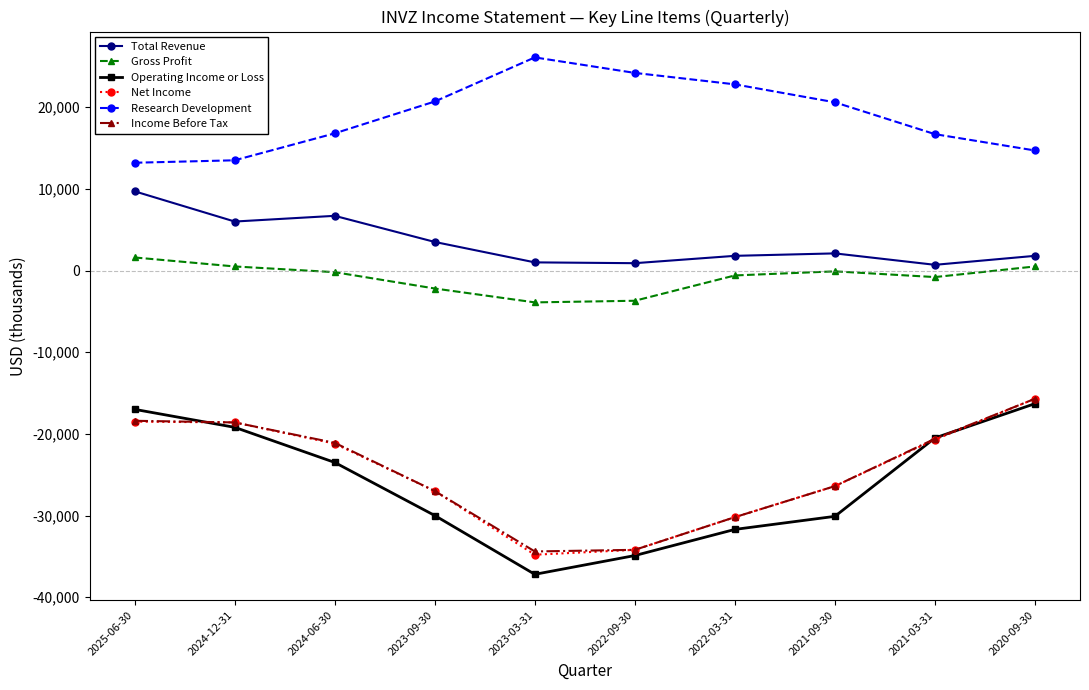

What is the smallest value displayed?

-37200